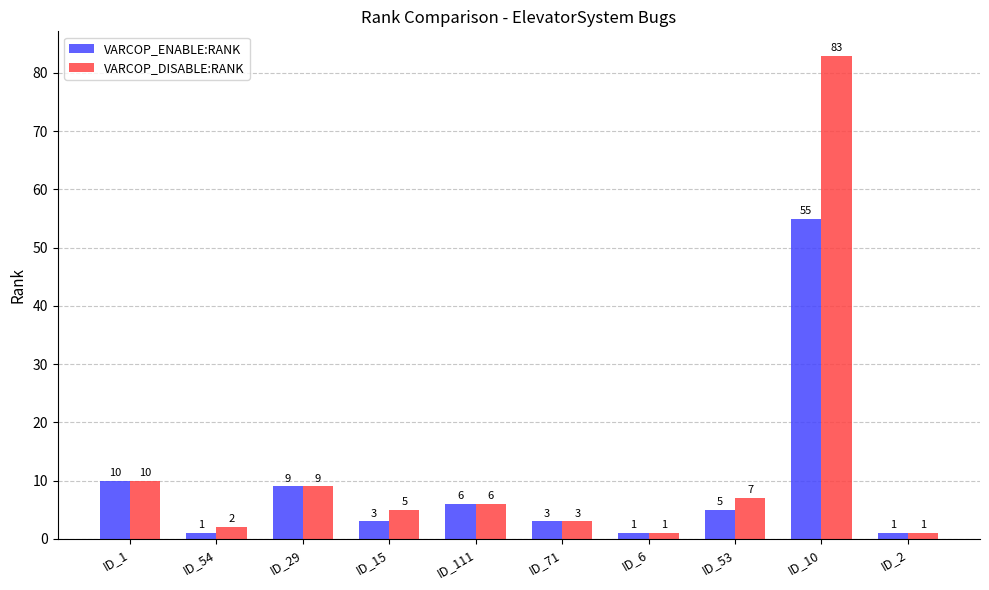

Reading left to right, list all the values displayed in this chart.

VARCOP_ENABLE:RANK: 10	1	9	3	6	3	1	5	55	1
VARCOP_DISABLE:RANK: 10	2	9	5	6	3	1	7	83	1